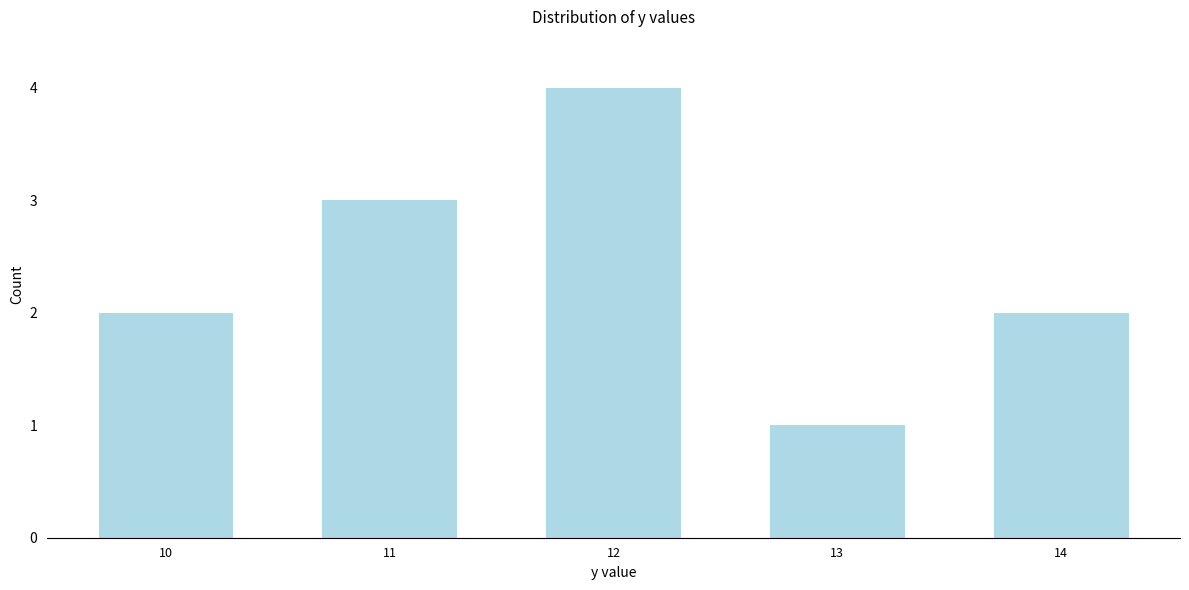

Reading right to left, extract all data points from this chart.

2	1	4	3	2